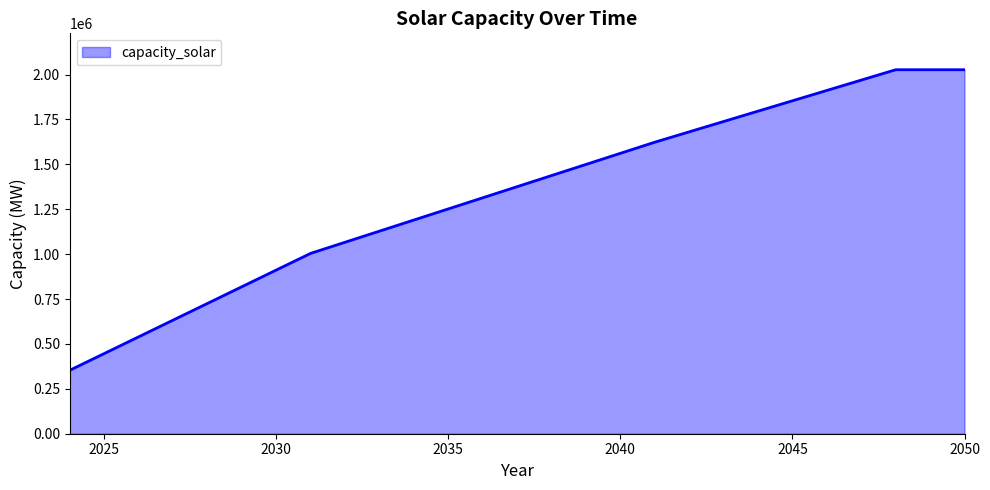

What is the greatest value displayed?

2026861.4